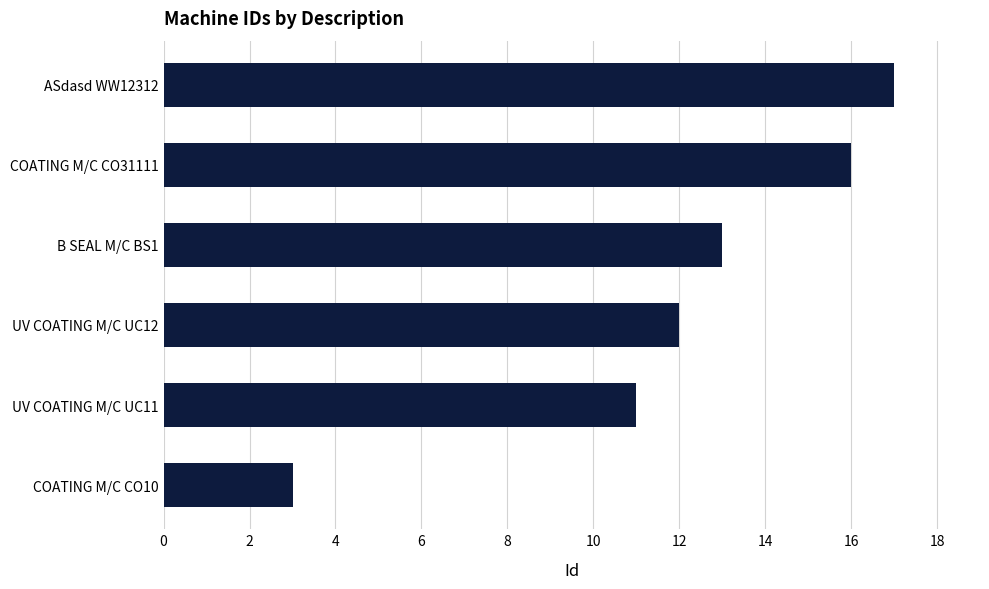

Reading bottom to top, extract all data points from this chart.

COATING M/C CO10=3	UV COATING M/C UC11=11	UV COATING M/C UC12=12	B SEAL M/C BS1=13	COATING M/C CO31111=16	ASdasd WW12312=17